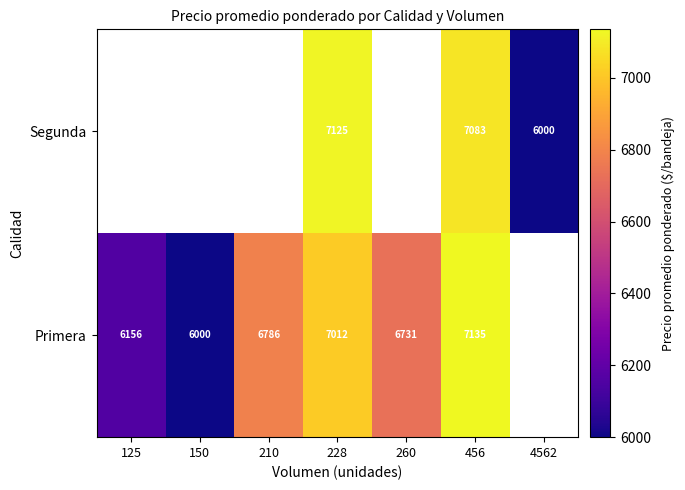

The Segunda series shows 3258 at 4562. True or false?

False